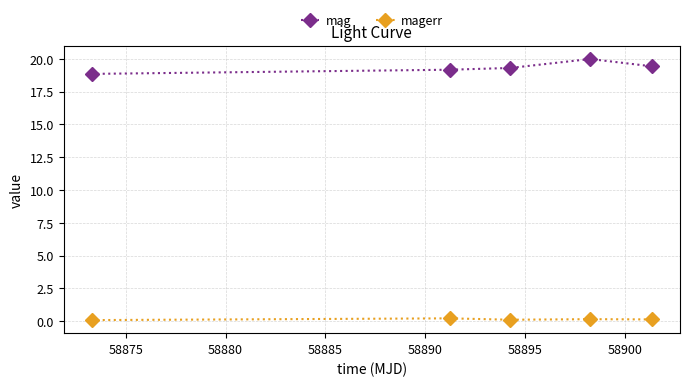

Rank the series by their average value, from lowest to highest.

magerr, mag